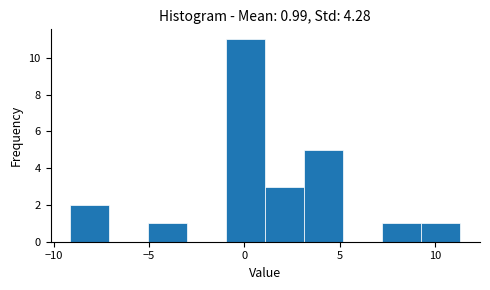

Over which range of the x-axis is the bar tallest?

-1.0 to 1.0